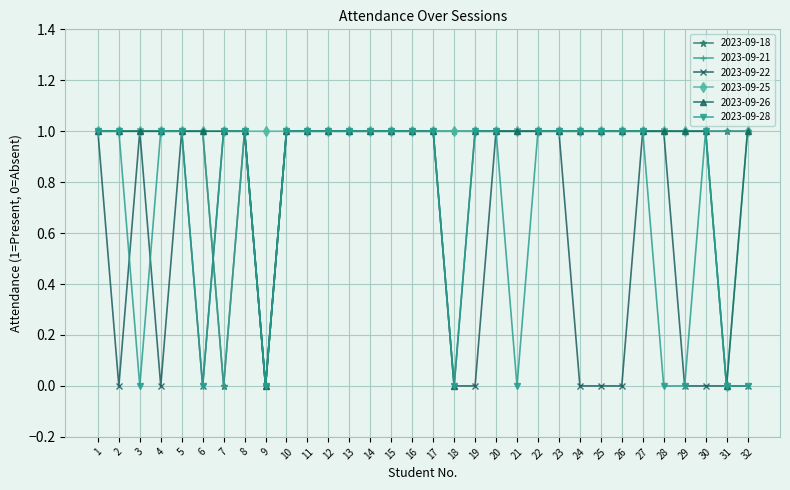

Where is 2023-09-26 nearest to the value 0?

9